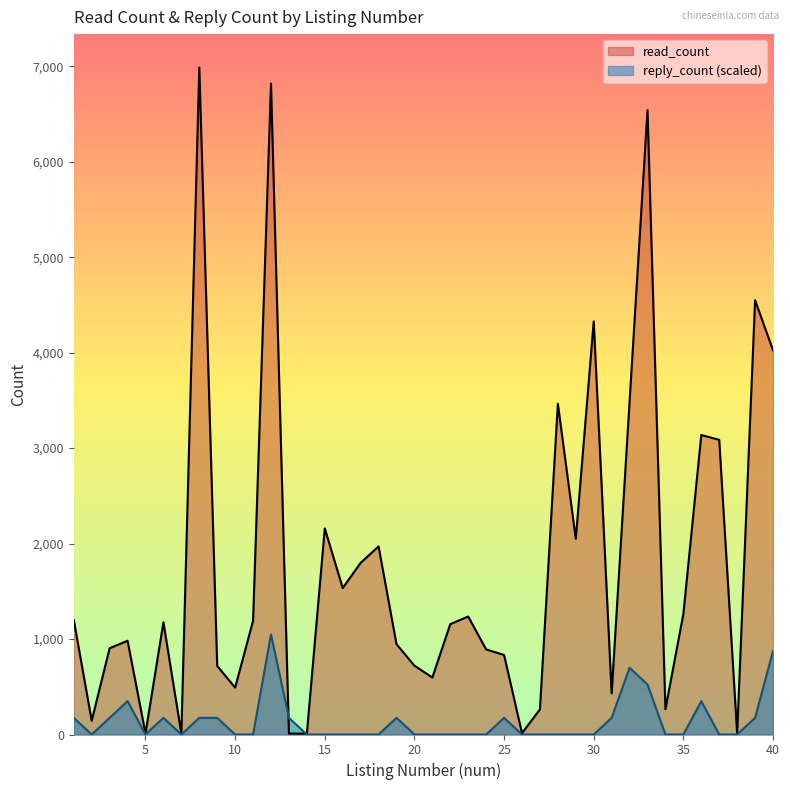

What is the difference between the maximum and minimum values in the read_count series?

6978.0